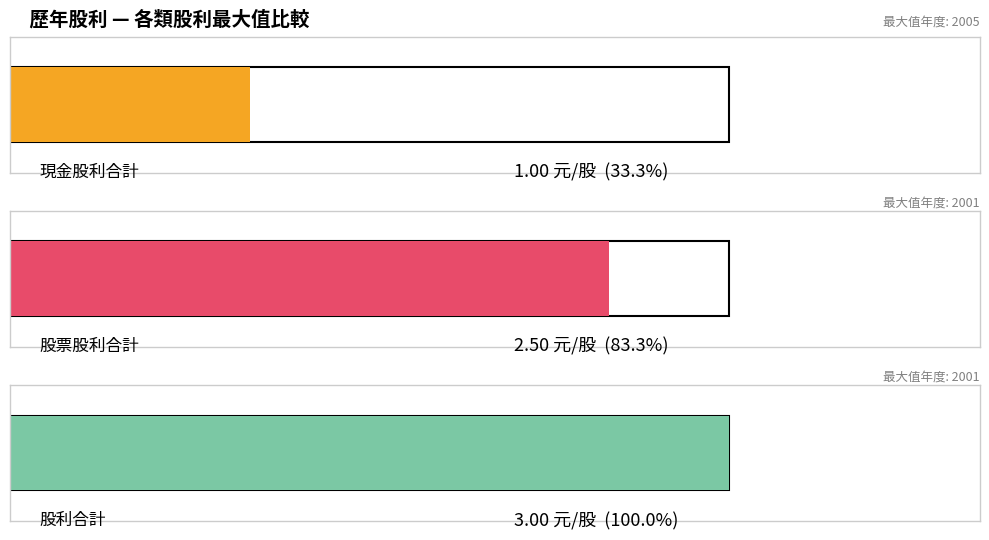

The 現金股利合計 series shows 0.4 at 2006. True or false?

False